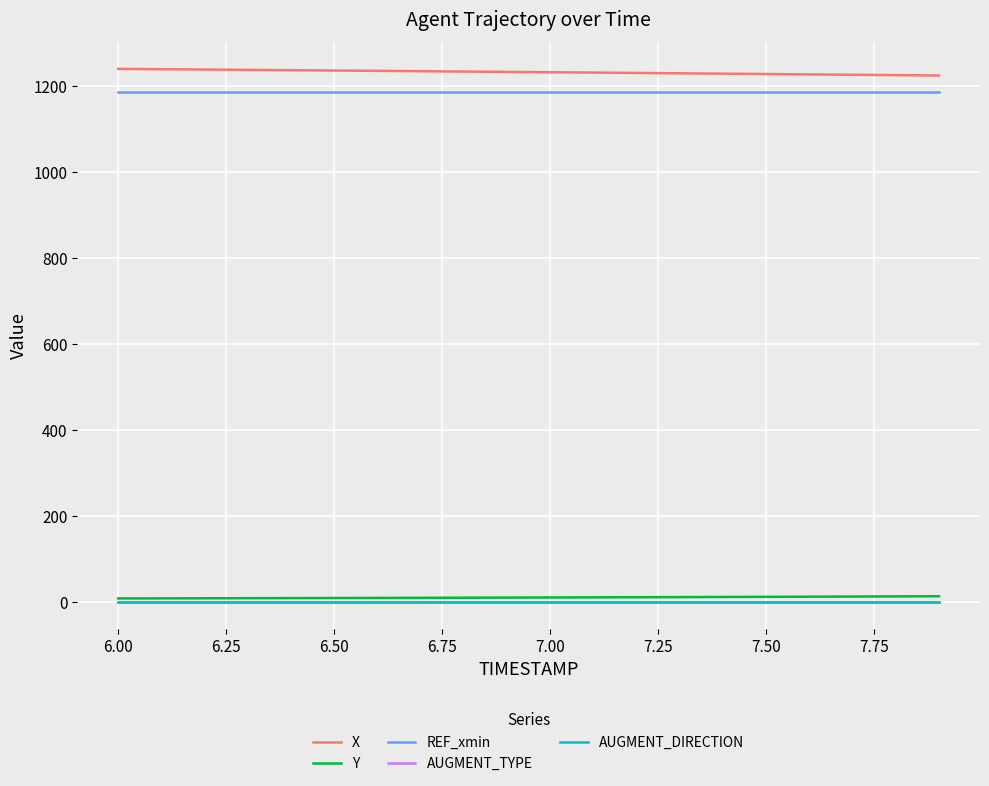

True or false: X and Y intersect in this chart.

False